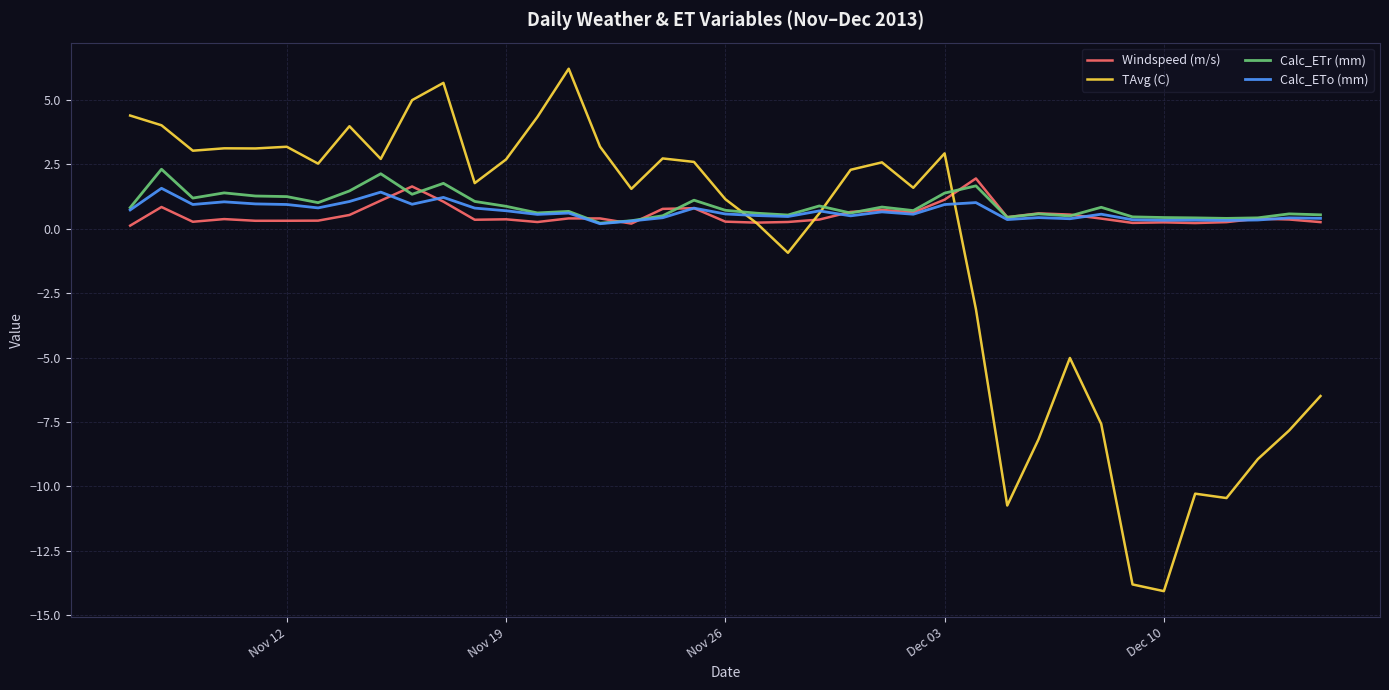

What is the difference between the maximum and minimum values in the TAvg (C) series?

20.3